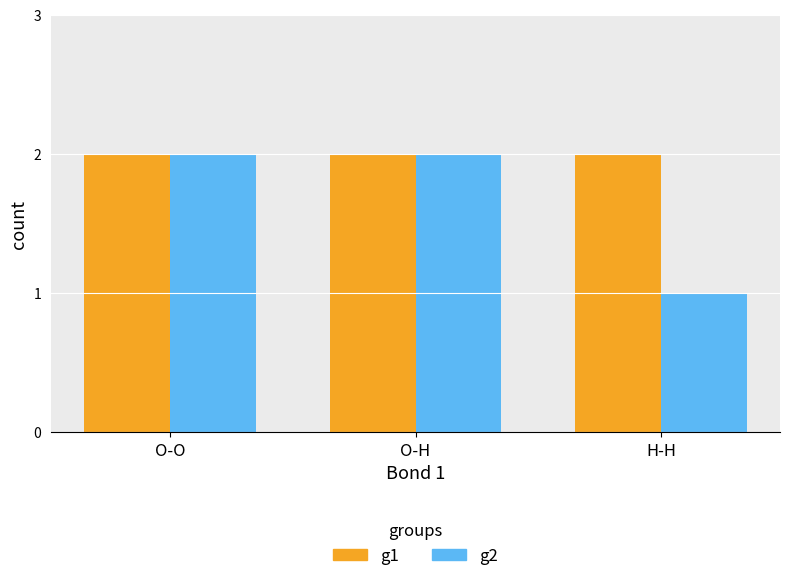

Does the chart contain any negative values?

No